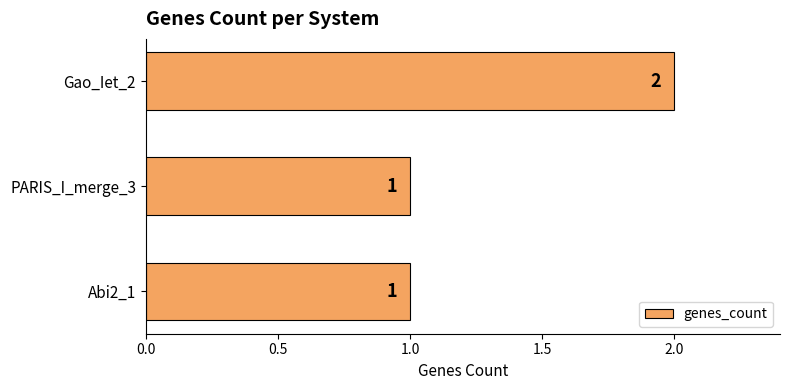

Between Gao_Iet_2 and Abi2_1, which is larger?

Gao_Iet_2